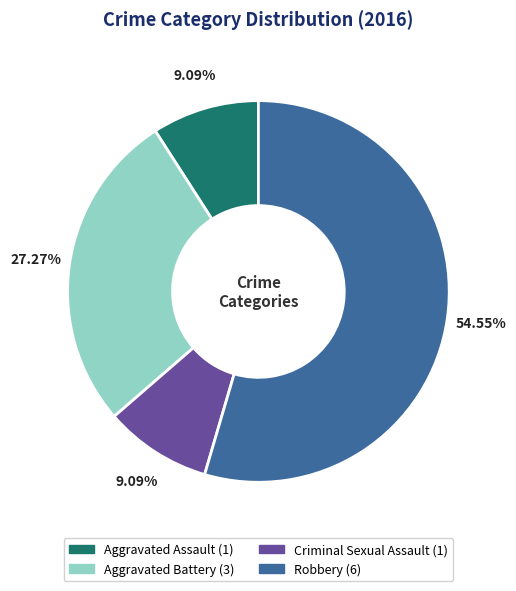

Is Robbery the majority of the pie?

Yes